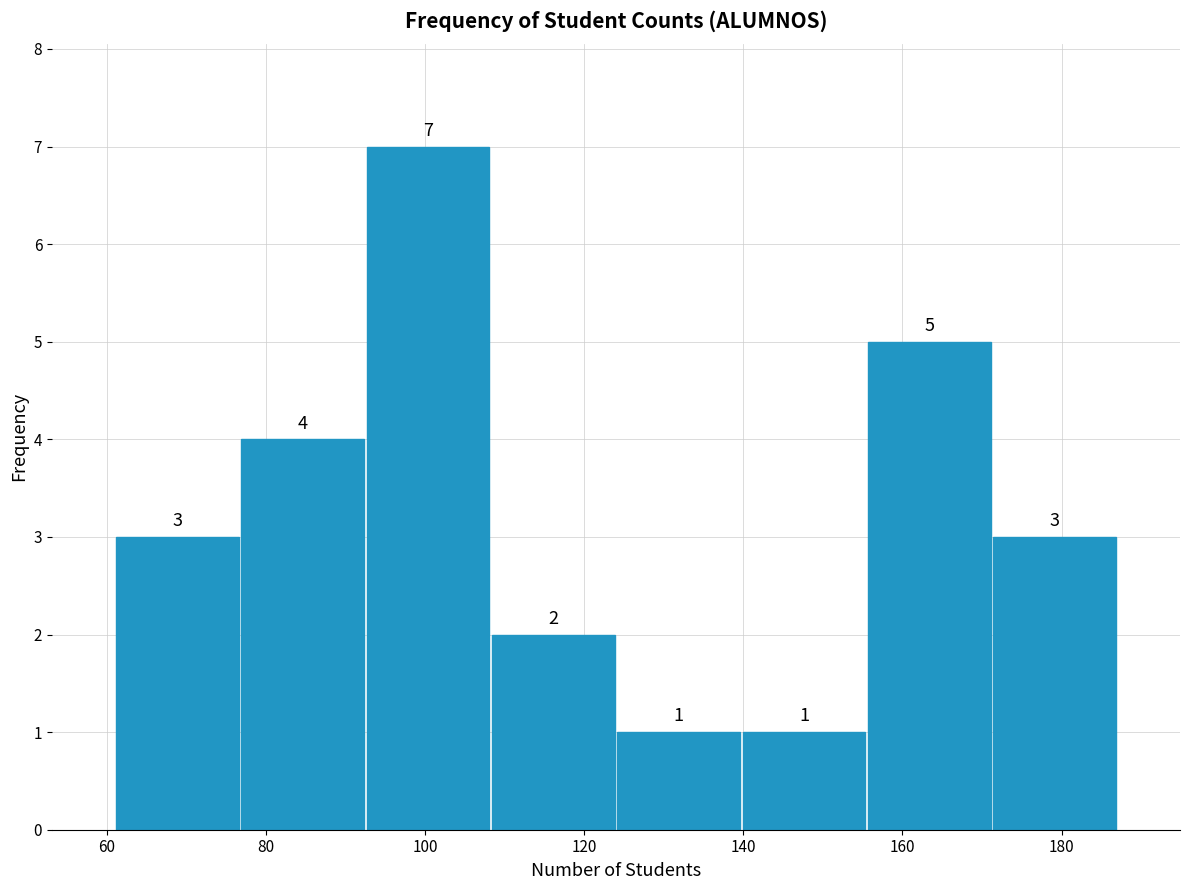

What is the height of the bar covering 76 to 92 on the x-axis? The bar edges are not printed on the chart, so give them approximately, as read against the axis.

4